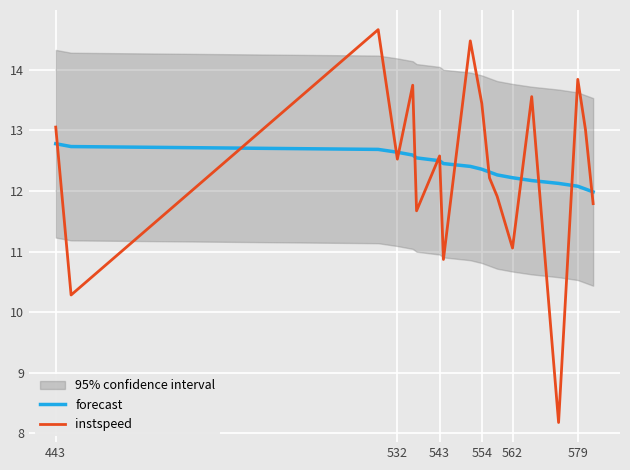

What is the average value of the instspeed series?

12.4